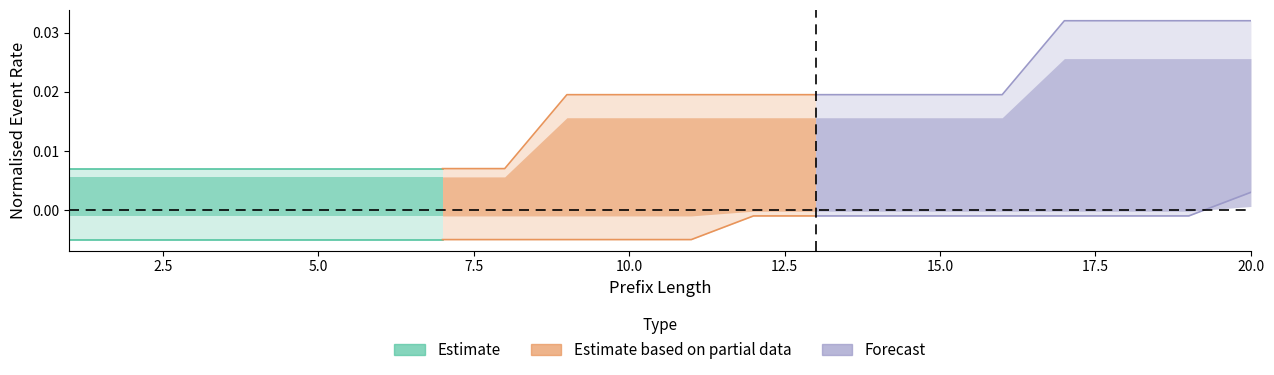

How many data points does each series have?

20